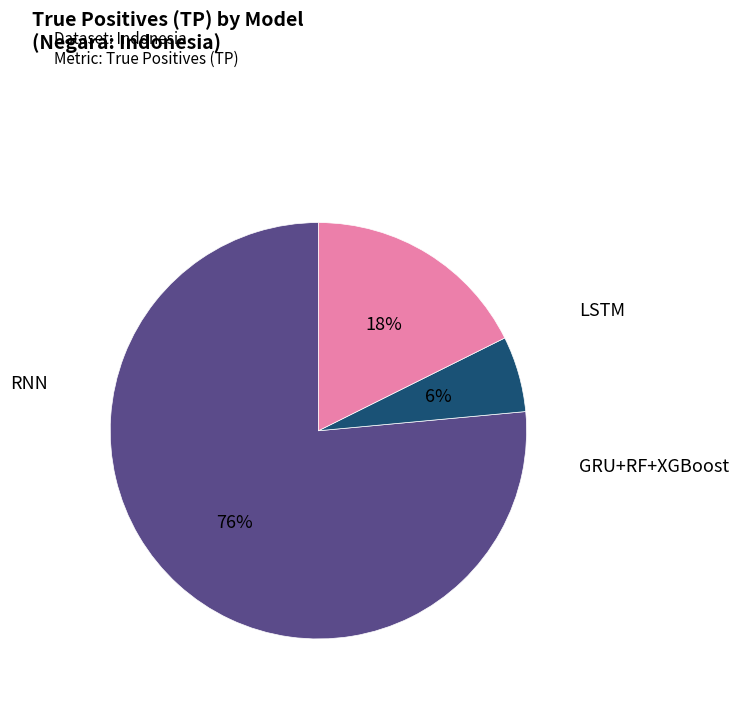

How many slices are in this pie chart?

3